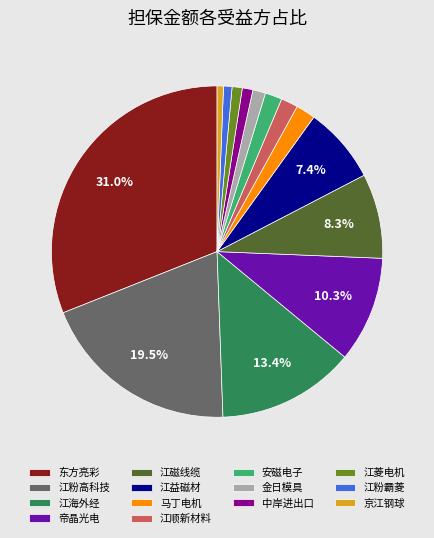

Do 江海外经 and 江菱电机 together represent more than half of the pie?

No